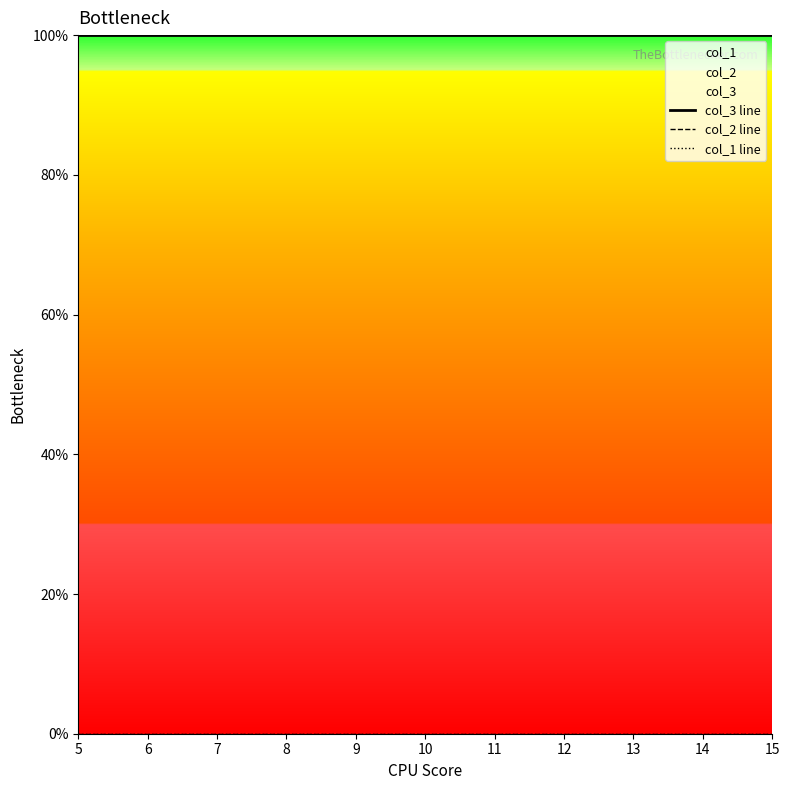

Reading left to right, extract all data points from this chart.

col_3 line: 5=5	6=5	7=5	8=5	9=5	10=5	11=5	12=5	13=5	14=5	15=5
col_2 line: 5=0	6=0	7=0	8=0	9=0	10=0	11=0	12=0	13=0	14=0	15=0
col_1 line: 5=0	6=0	7=0	8=0	9=0	10=0	11=0	12=0	13=0	14=0	15=0